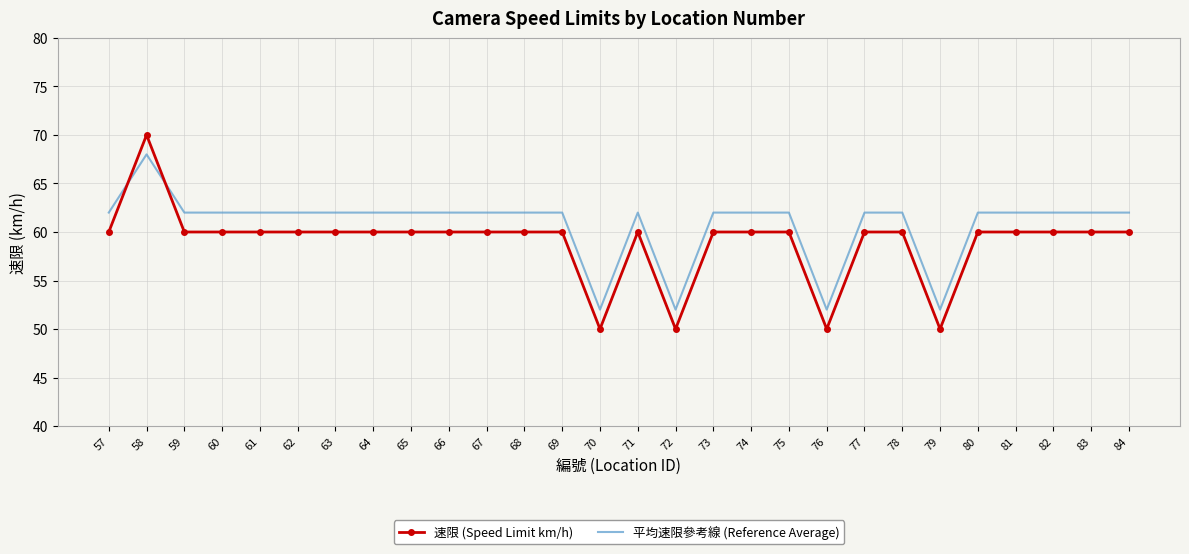

True or false: 速限 (Speed Limit km/h) and 平均速限參考線 (Reference Average) intersect in this chart.

True